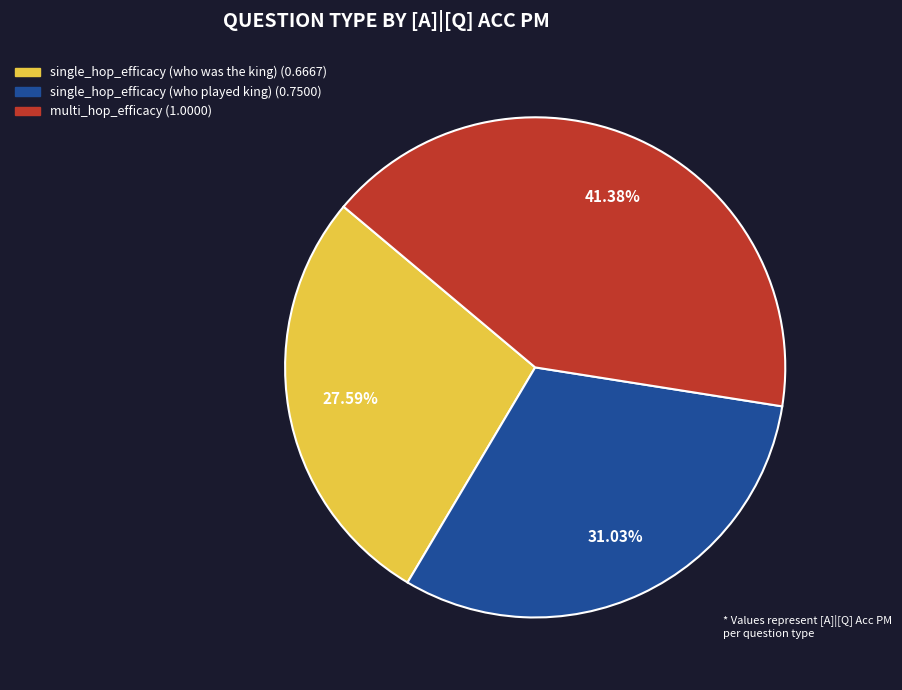

To the nearest percent, what percentage of the pie is single_hop_efficacy (who was the king)?

28%